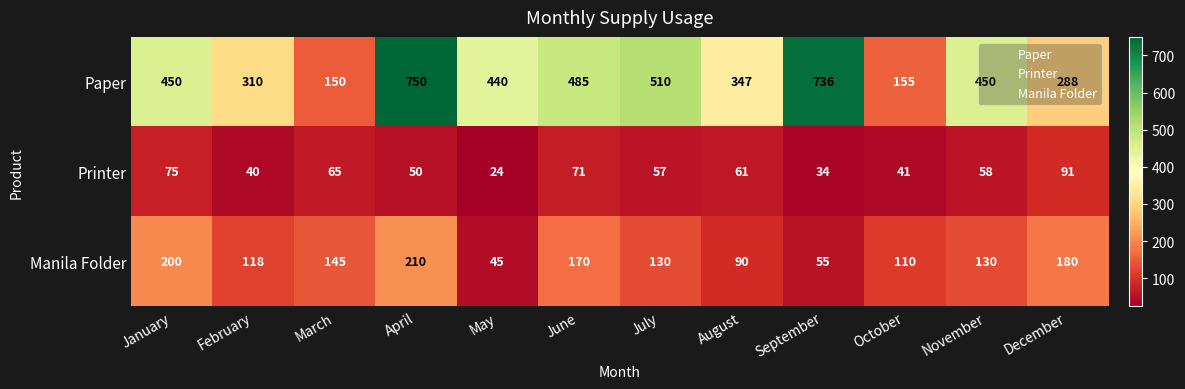

List the series in order of their overall mean, lowest first.

Printer, Manila Folder, Paper